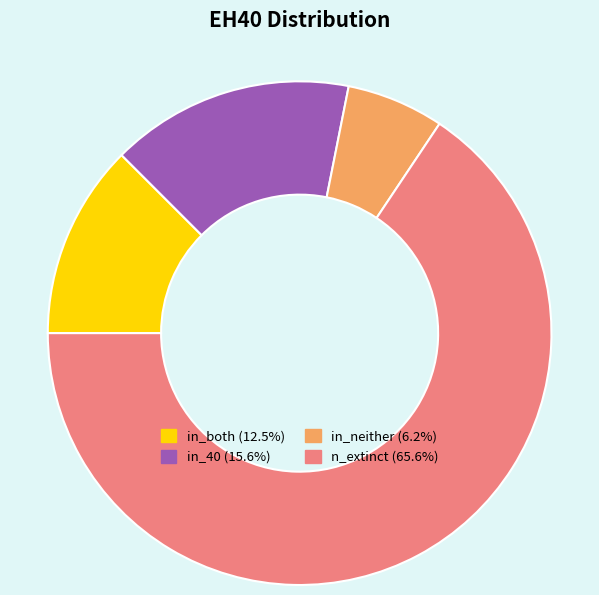

Does any single category account for the majority?

Yes